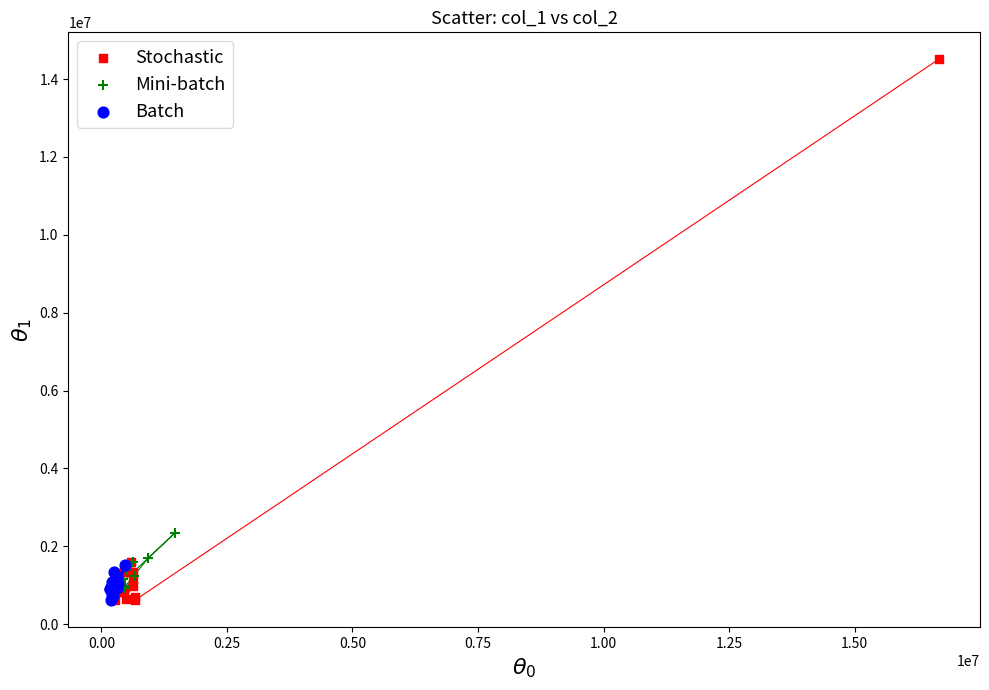

Which series has the widest spread of Y values?

Stochastic